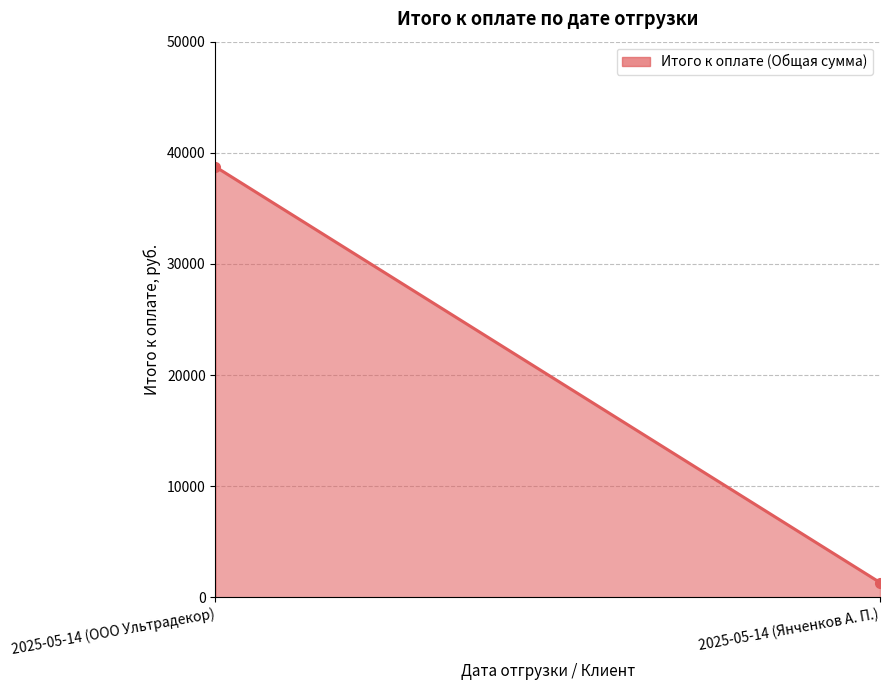

Count the number of data series in this chart.

1